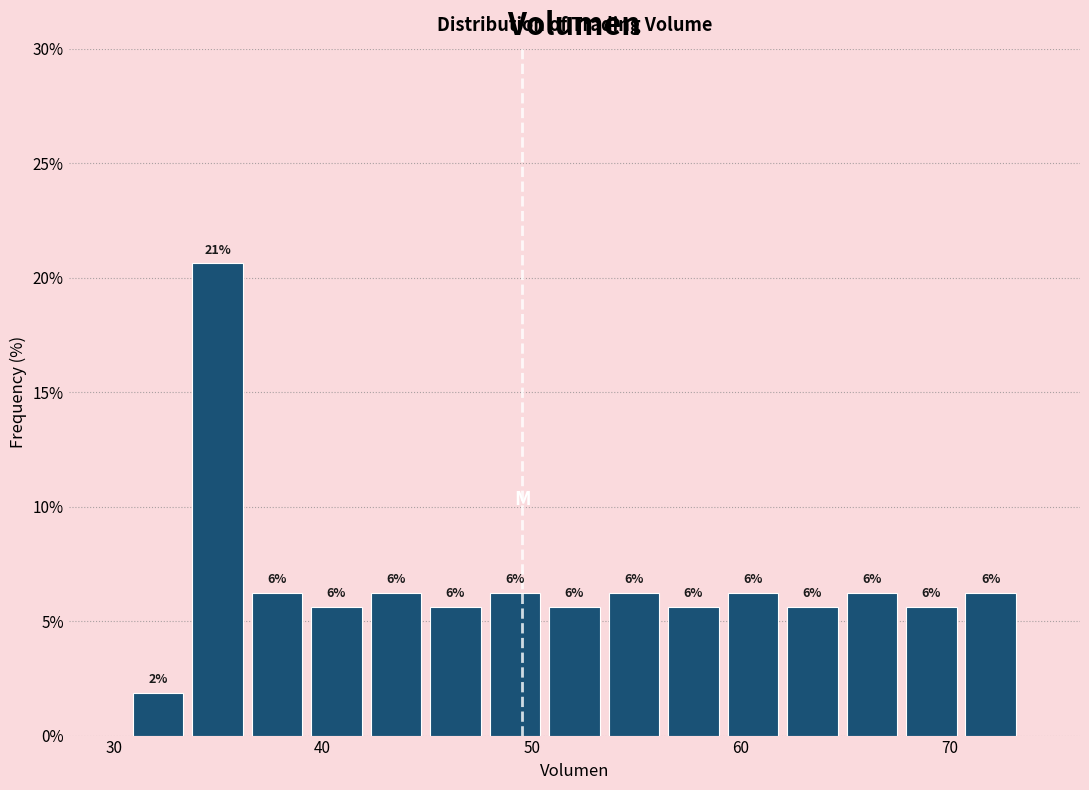

Read against the x-axis, roughly where is the centre of the tallest bar?

35